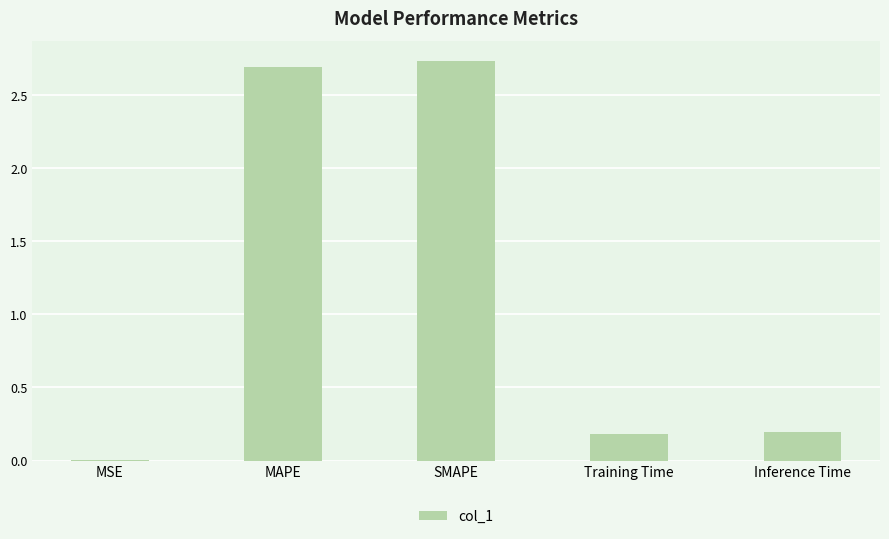

Which has a higher value, MSE or MAPE?

MAPE